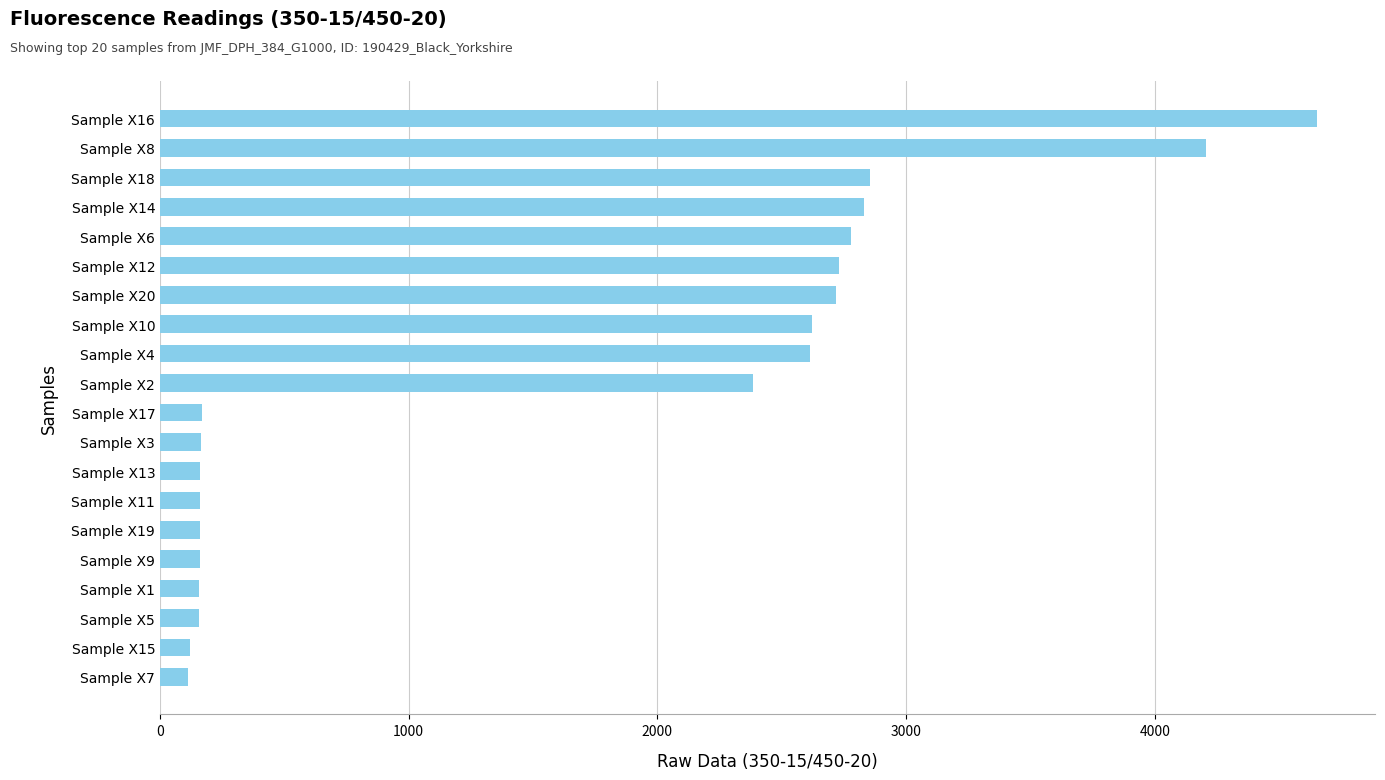

Does the chart contain any negative values?

No